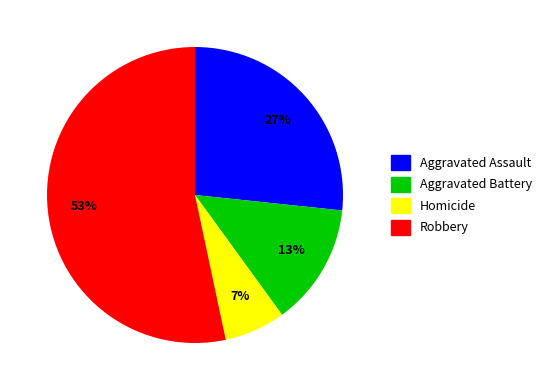

Which category has the smallest portion of the pie?

Homicide